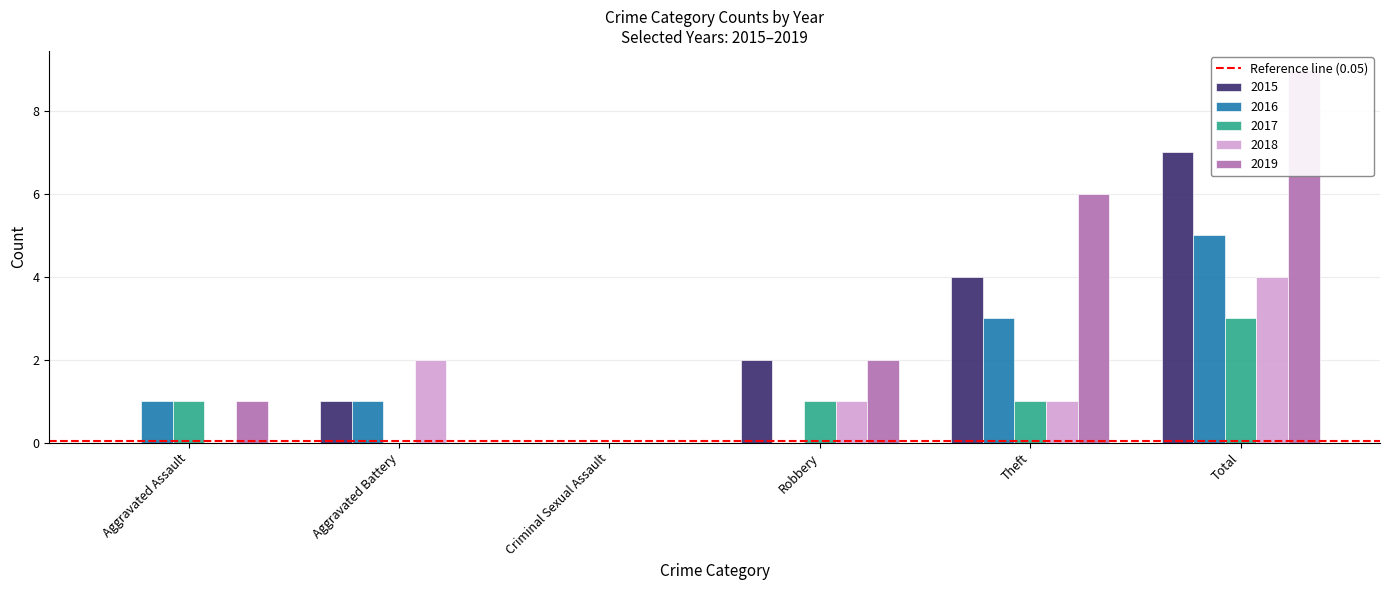

What is the difference between the maximum and minimum values in the 2018 series?

4